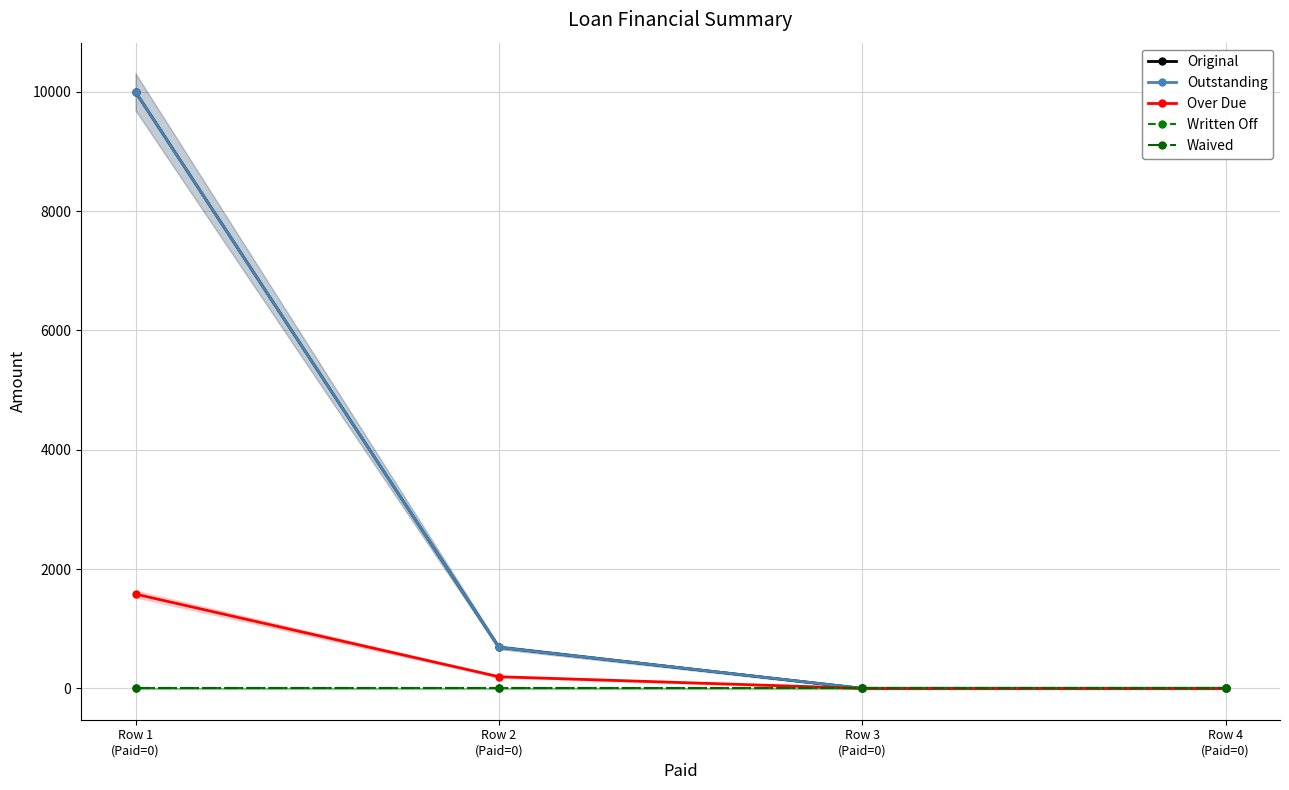

What is the label of the 2nd point from the right?

Row 3
(Paid=0)